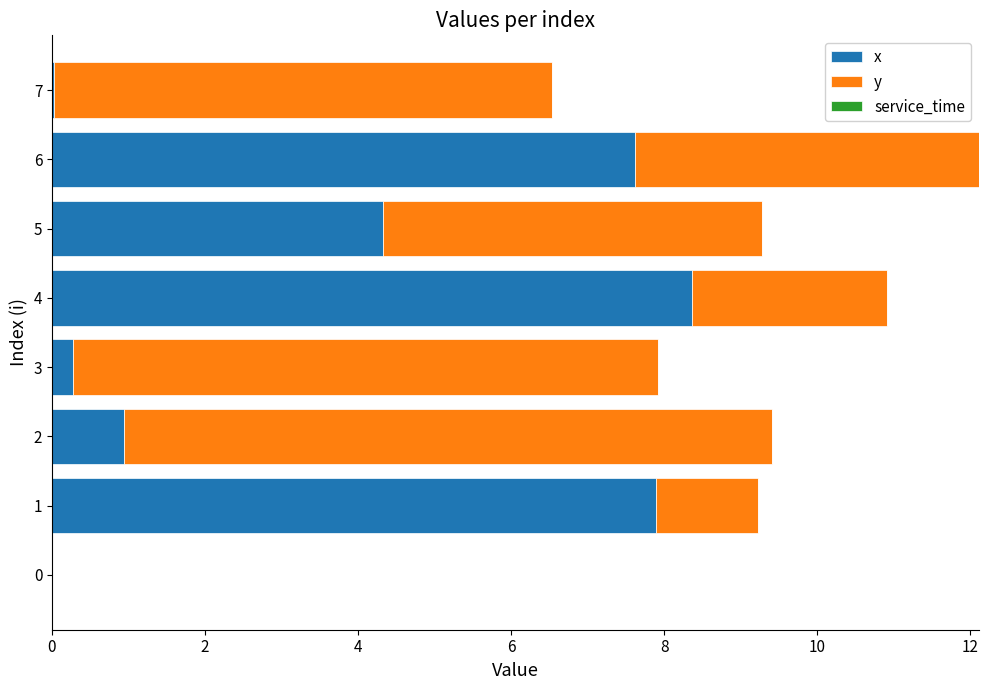

What is the sum of all x values?

29.4